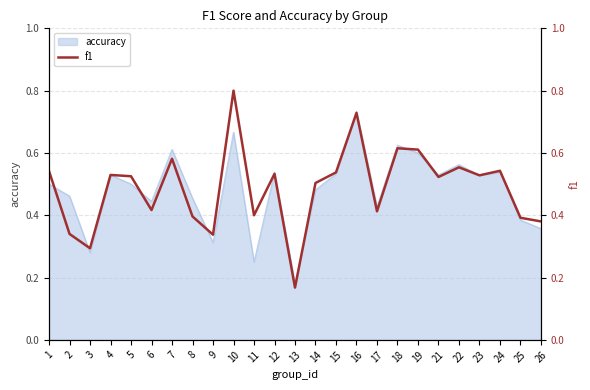

The chart shows a value of 0.7 at 16. True or false?

True